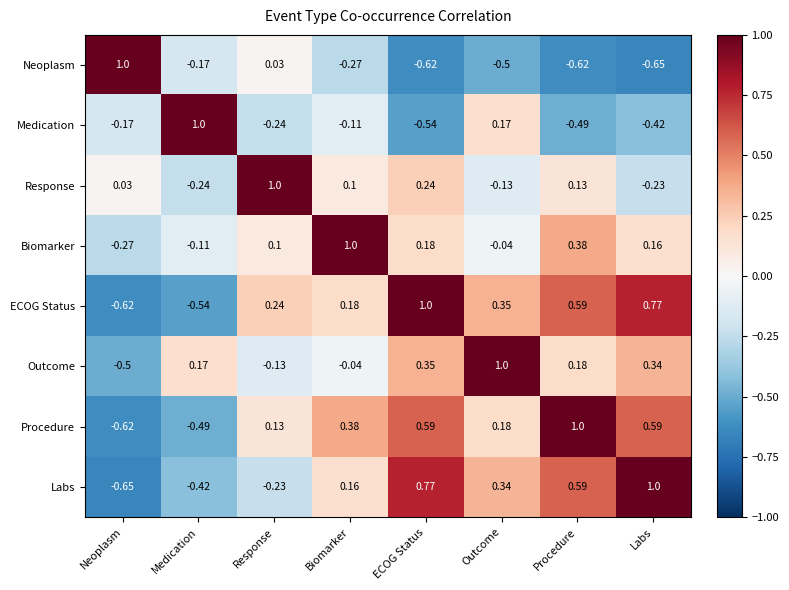

Where does the Biomarker series first go above 0?

Response